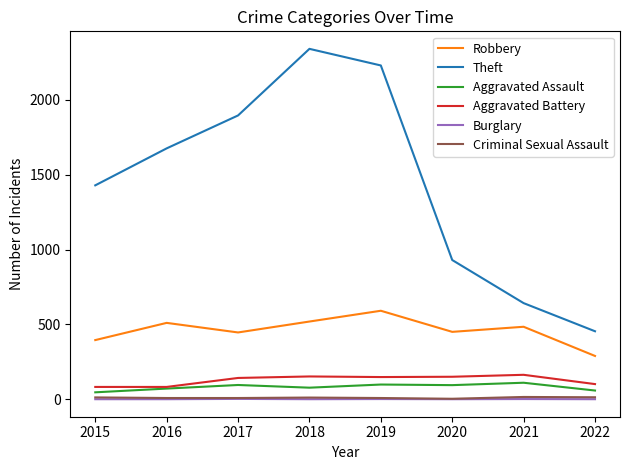

Which series has the largest total across all categories?

Theft